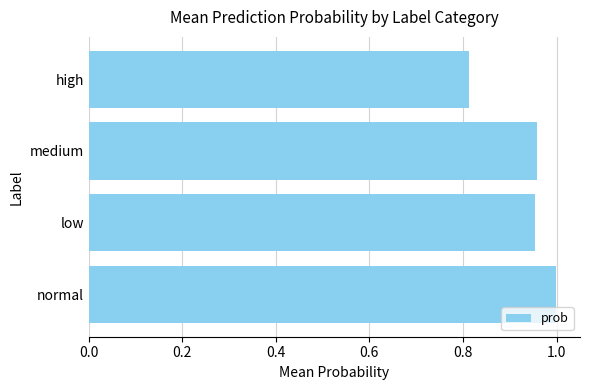

Between low and high, which is larger?

low